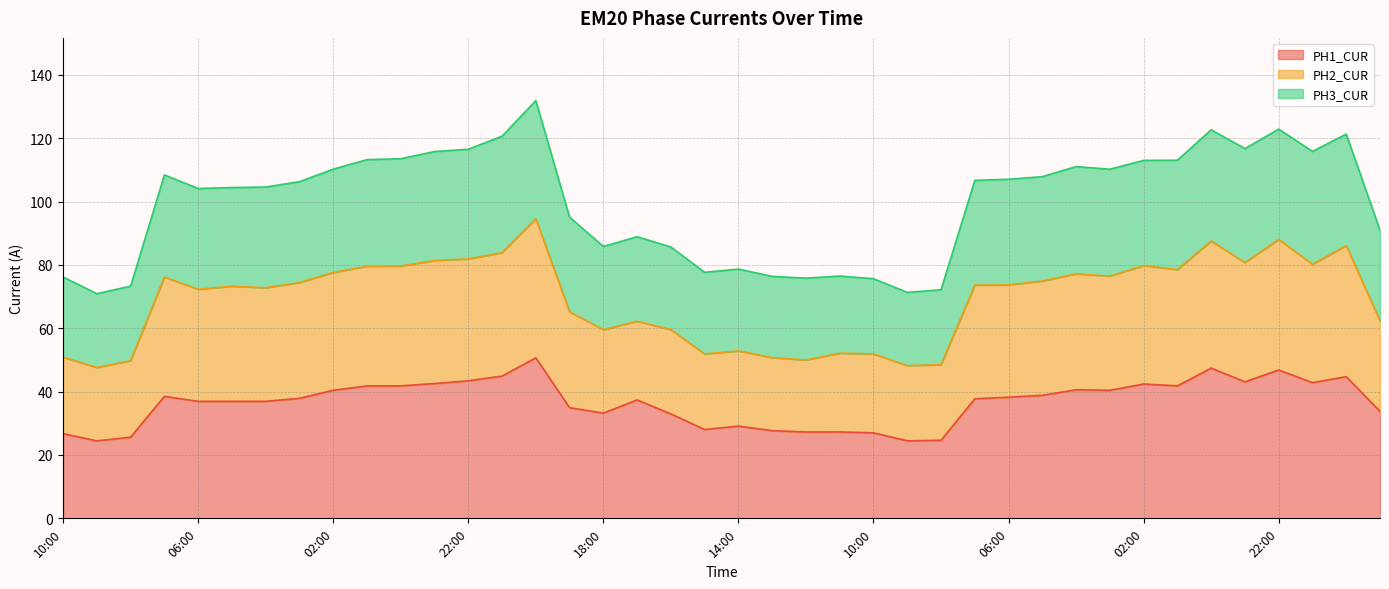

True or false: PH1_CUR and PH3_CUR cross at least once.

False